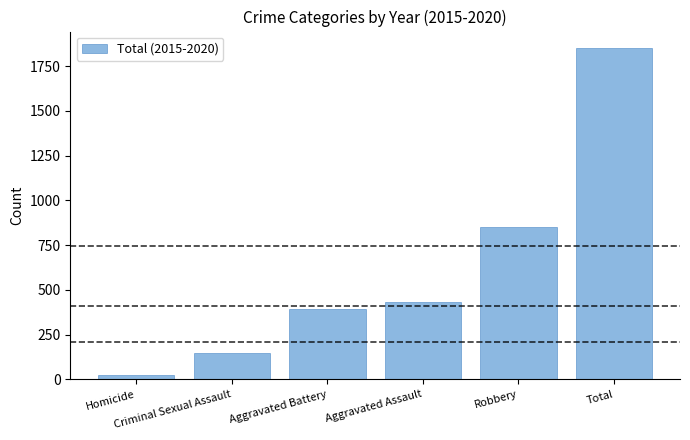

Which category has the highest value across all series?

Total